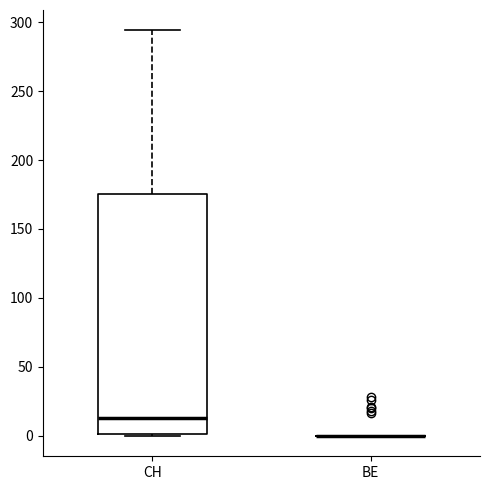

Reading left to right, read every box against the y-axis: the position of its median line, the range the box covers, and the ends of its whiskers. The values are not printed on the chart, so give them approximately, as read against the axis.

CH: median 15, box 0 to 175, whiskers 0 to 295
BE: box collapsed to a line at 0, whiskers 0 to 0